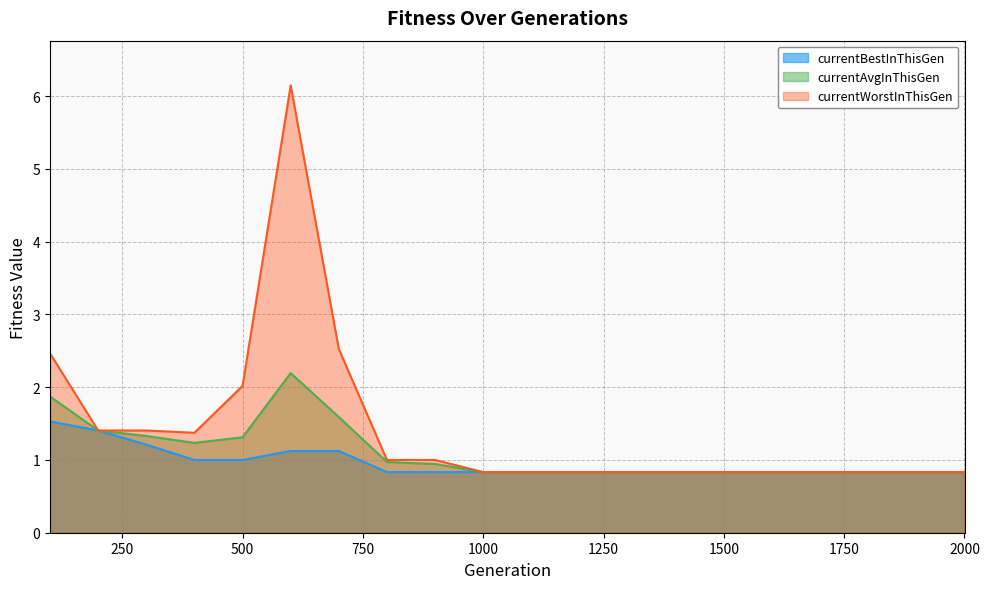

True or false: currentAvgInThisGen and currentBestInThisGen intersect in this chart.

False